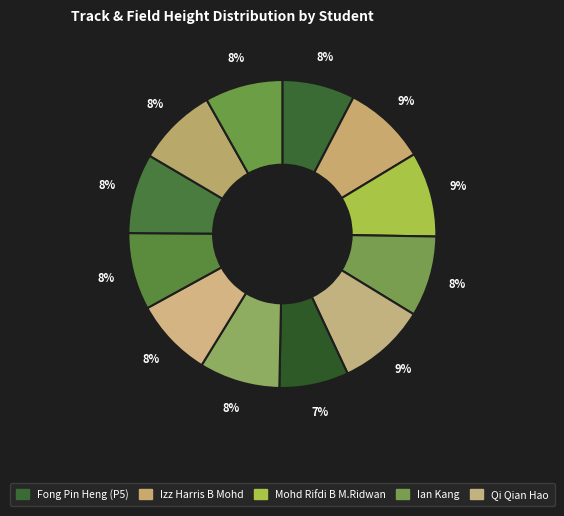

How many slices are in this pie chart?

12